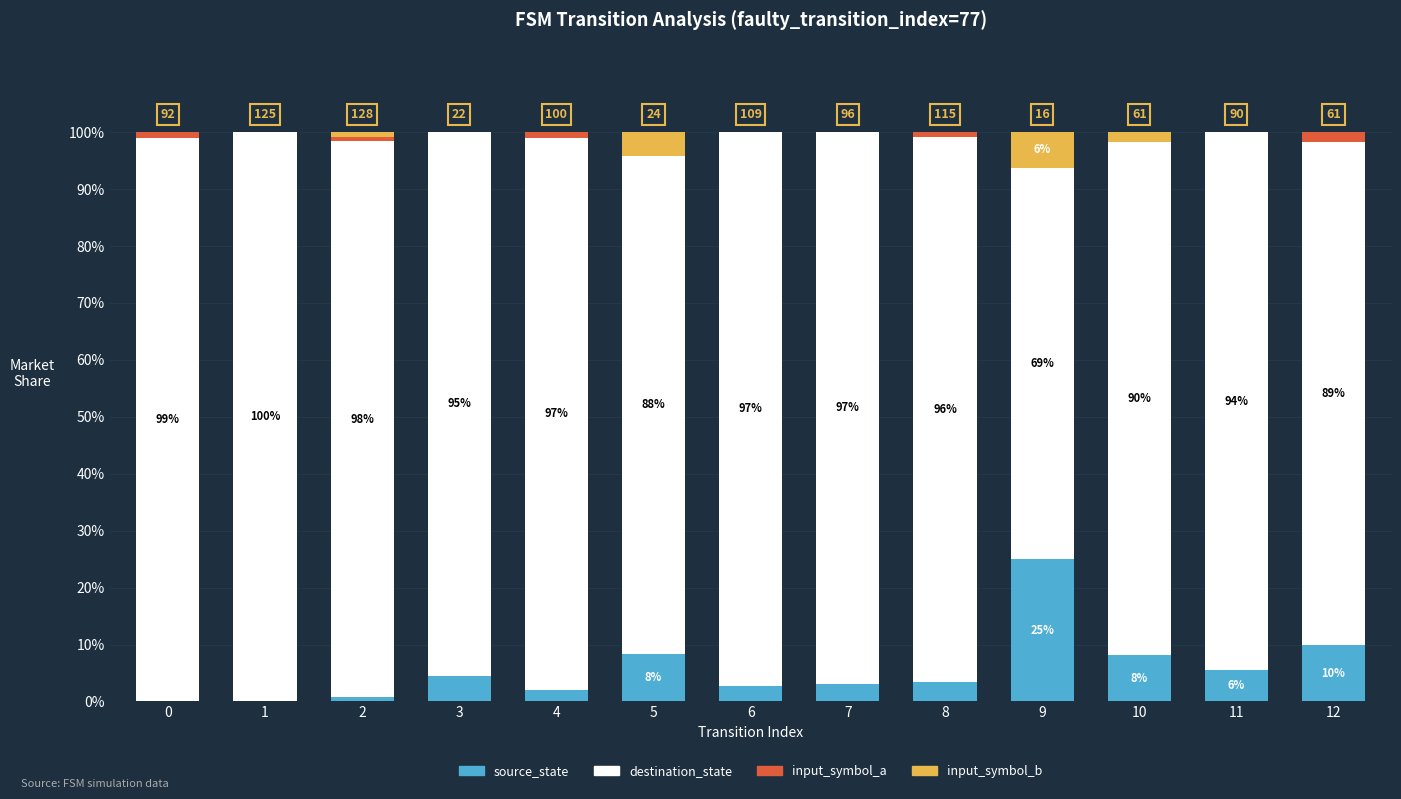

Which series has the largest range (max minus min)?

destination_state